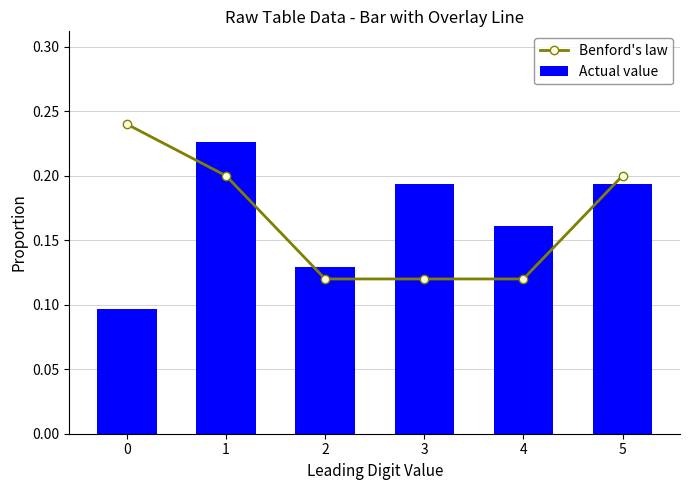

Which series changed the most between 0 and 5?

Actual value